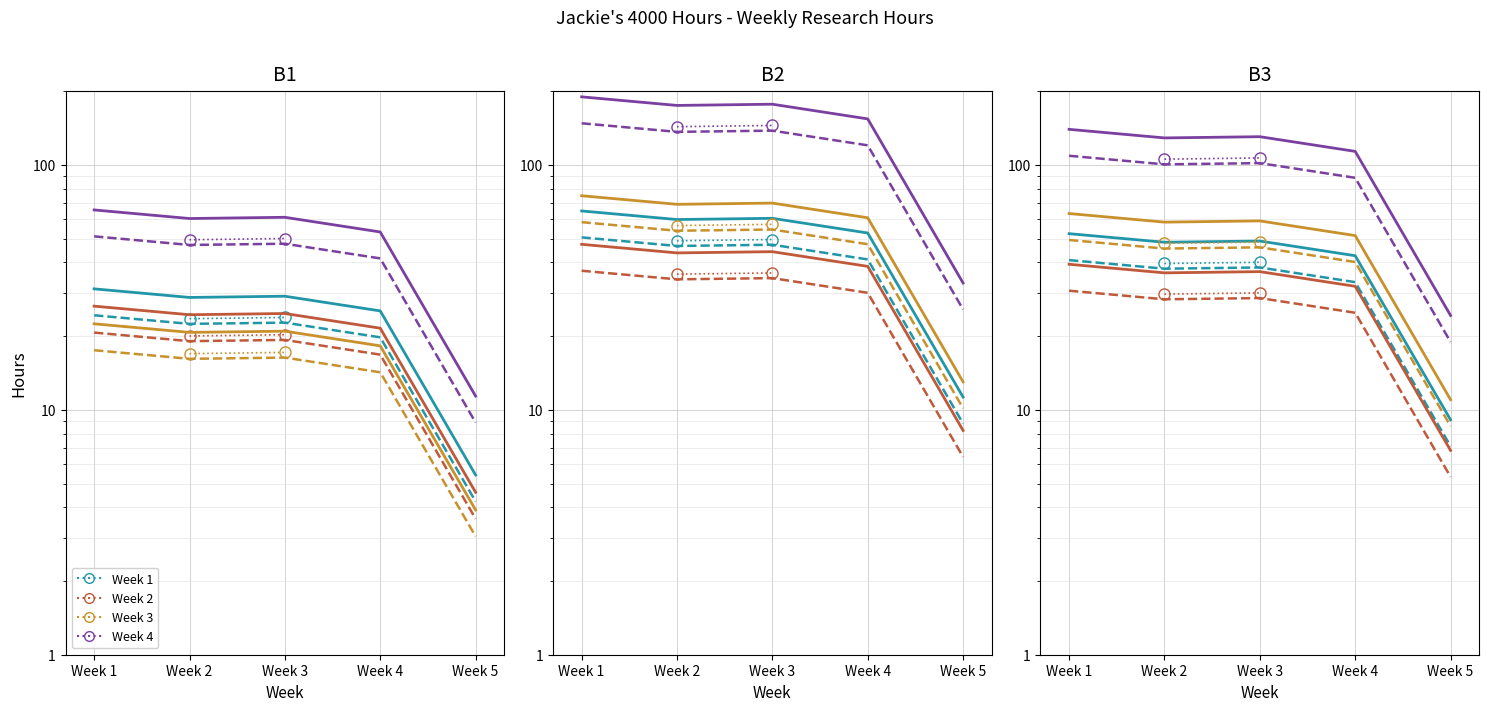

What is the difference between the Series 3 values at Week 1 and Week 4?

4.2